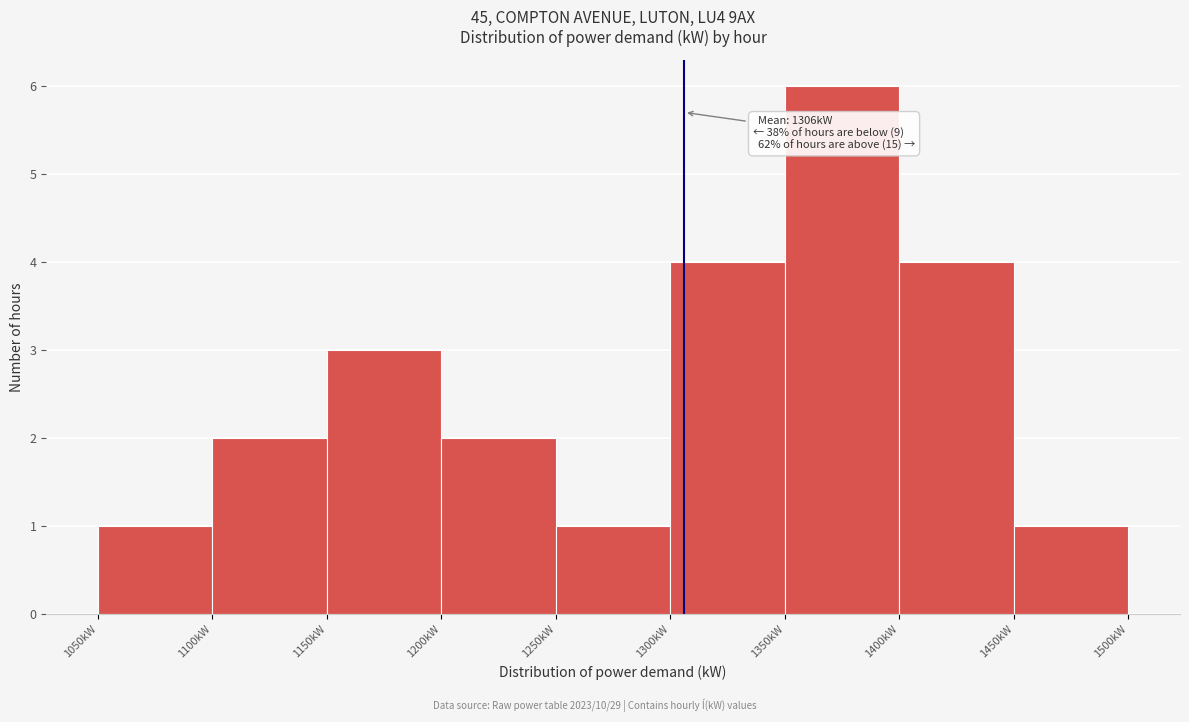

Over which range of the x-axis is the bar tallest?

1350 to 1400